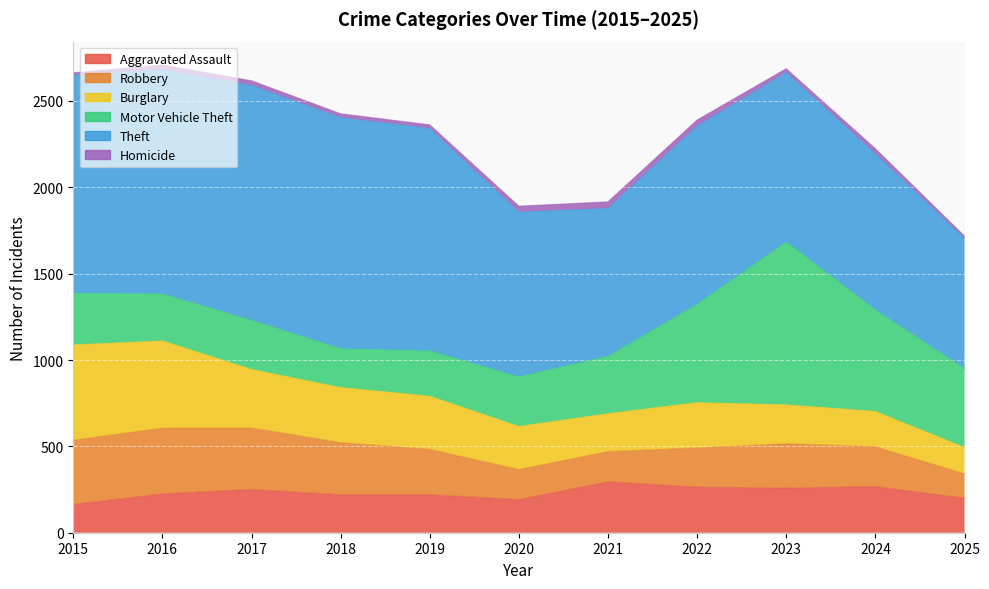

Reading left to right, transcribe all the data shown in this chart.

Aggravated Assault: 164	225	251	220	220	192	295	264	259	267	200
Robbery: 372	381	356	302	263	174	175	227	257	231	141
Burglary: 552	505	339	319	308	250	220	263	225	205	153
Motor Vehicle Theft: 299	272	285	225	262	287	332	569	943	588	457
Theft: 1263	1297	1359	1337	1288	954	856	1032	980	903	753
Homicide: 13	28	27	23	21	34	38	35	23	30	14